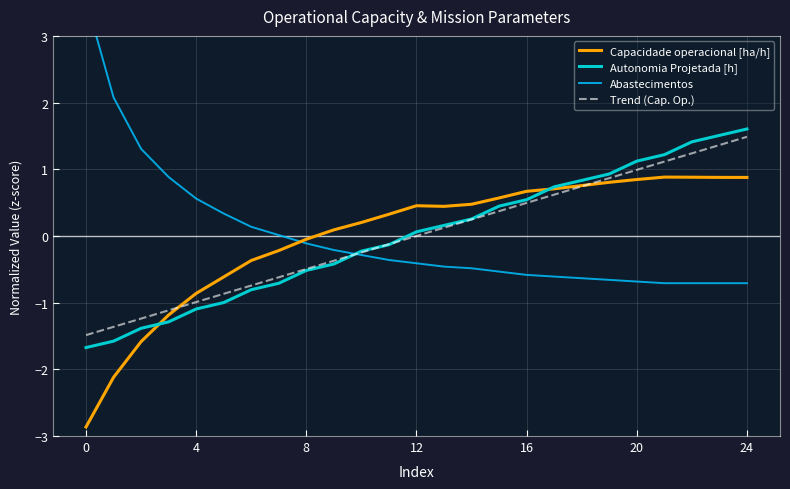

What is the highest value of the Capacidade operacional [ha/h] series?

0.9